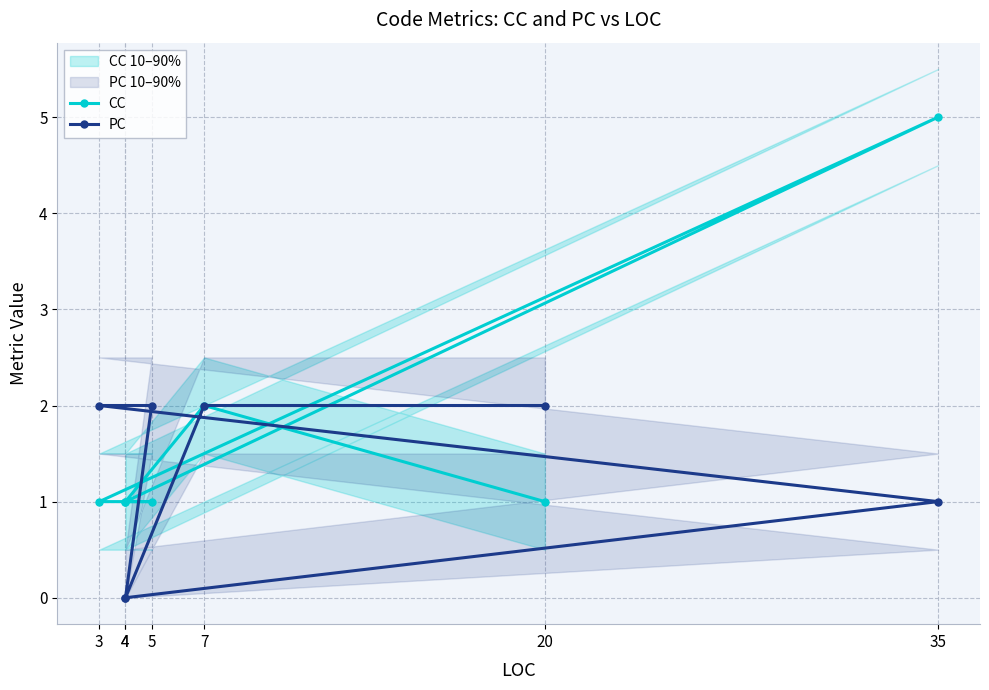

The value of CC at 5 is 1. True or false?

True